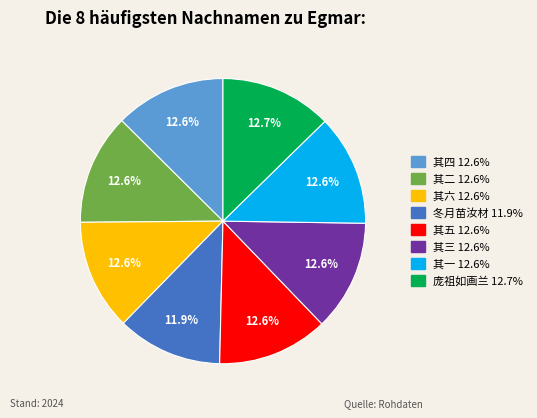

Does any single category account for the majority?

No